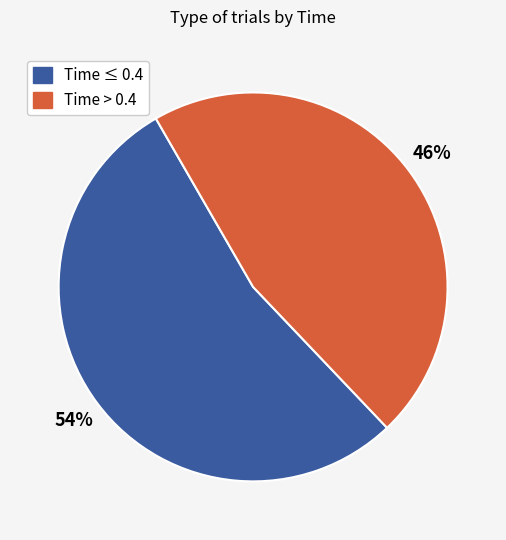

To the nearest percent, what percentage of the pie is Time > 0.4?

46%